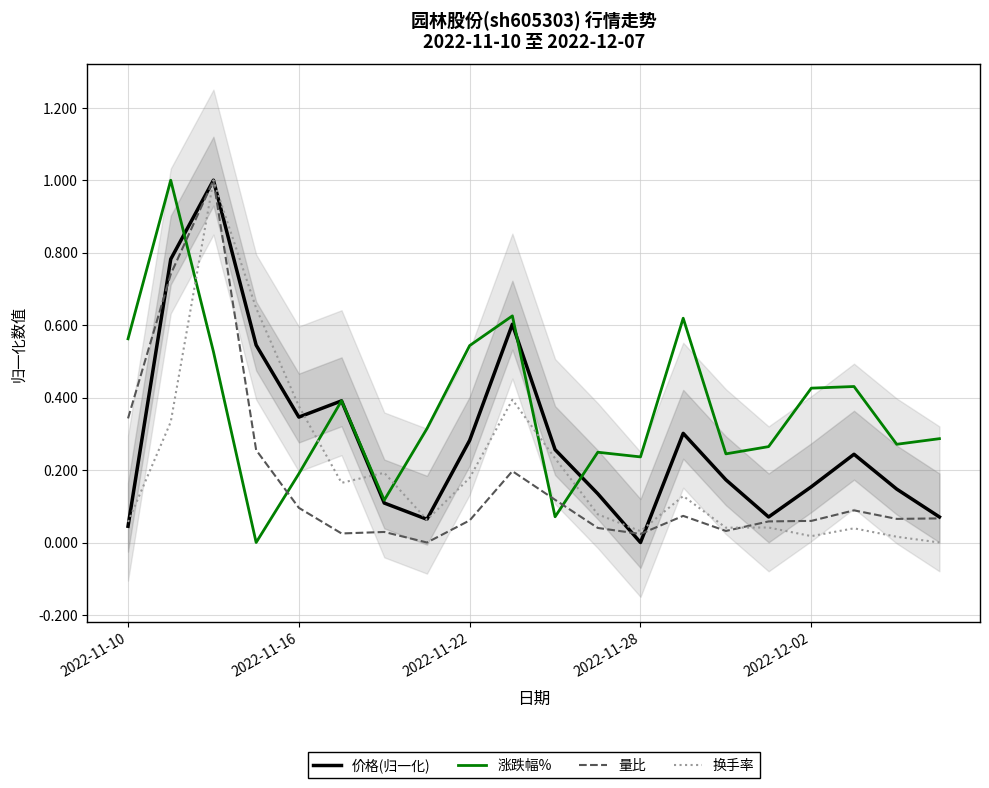

The 涨跌幅% series shows 0.4 at 15. True or false?

False